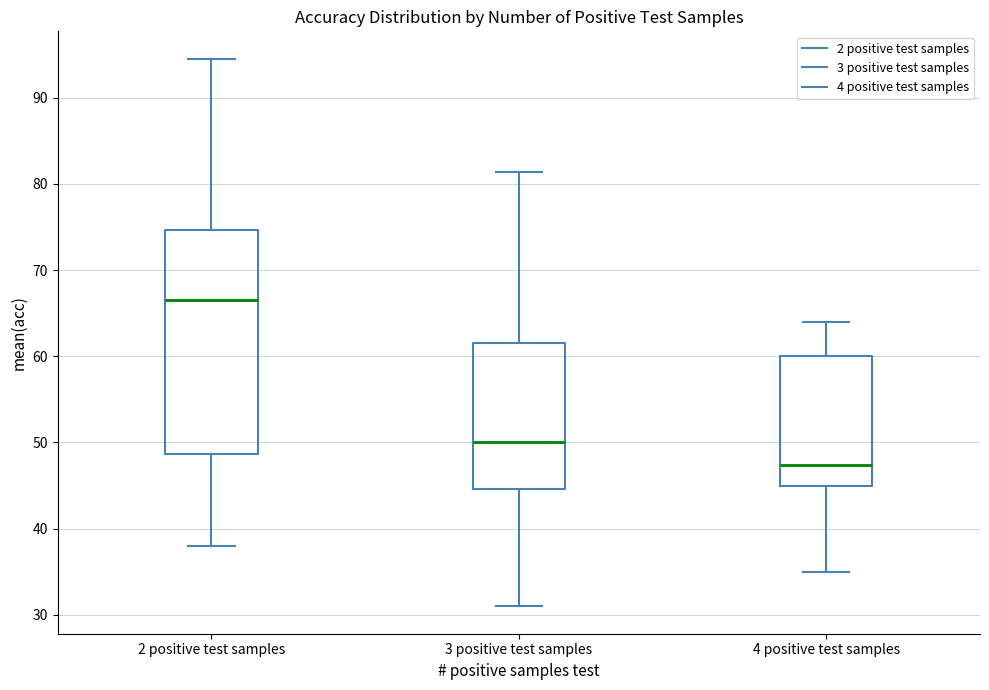

Reading left to right, read every box against the y-axis: the position of its median line, the range the box covers, and the ends of its whiskers. The values are not printed on the chart, so give them approximately, as read against the axis.

2 positive test samples: median 67, box 49 to 75, whiskers 38 to 95
3 positive test samples: median 50, box 45 to 62, whiskers 31 to 81
4 positive test samples: median 47, box 45 to 60, whiskers 35 to 64